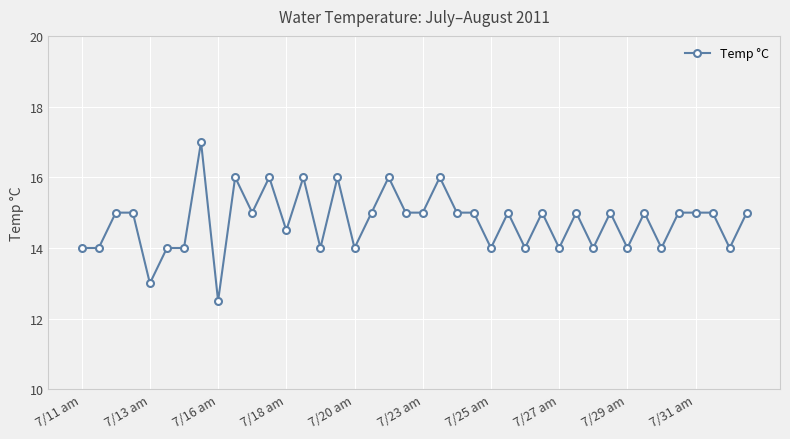

Reading left to right, list all the values displayed in this chart.

14.0	14.0	15.0	15.0	13.0	14.0	14.0	17.0	12.5	16.0	15.0	16.0	14.5	16.0	14.0	16.0	14.0	15.0	16.0	15.0	15.0	16.0	15.0	15.0	14.0	15.0	14.0	15.0	14.0	15.0	14.0	15.0	14.0	15.0	14.0	15.0	15.0	15.0	14.0	15.0